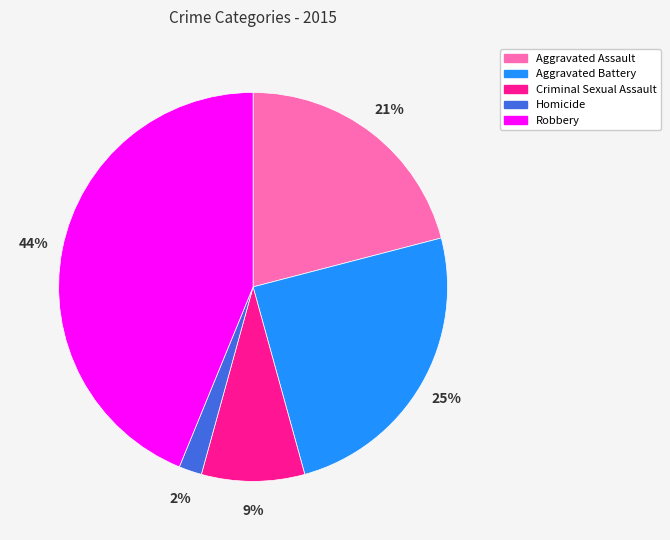

To the nearest percent, what is the average slice percentage?

20%